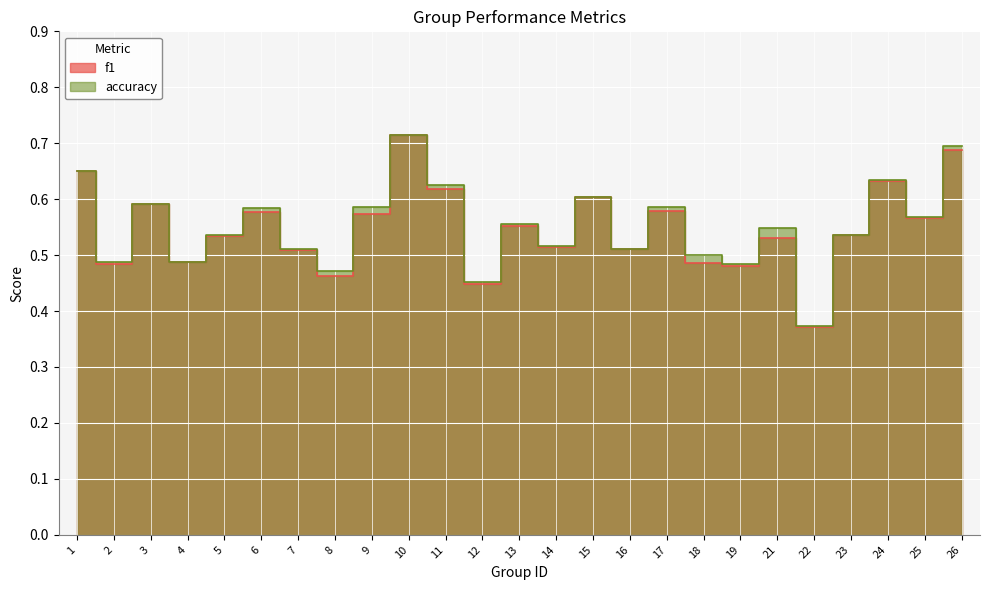

Read the accuracy value at 4.

0.5